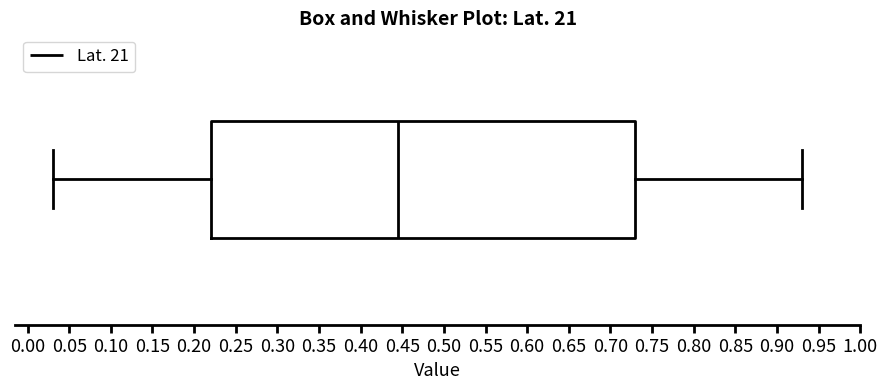

Read this box plot against the x-axis: the position of the median line, the range covered by the box, and the ends of both whiskers. The values are not printed on the chart, so give them approximately, as read against the axis.

median 0.445, box 0.220 to 0.730, whiskers 0.030 to 0.930